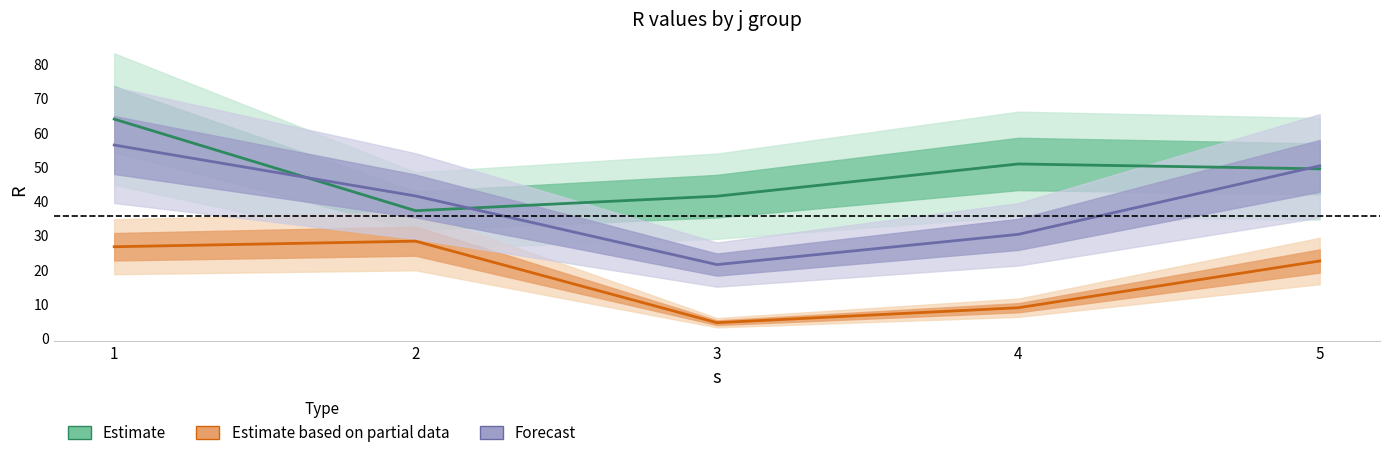

Where is the first local minimum for Estimate based on partial data?

3